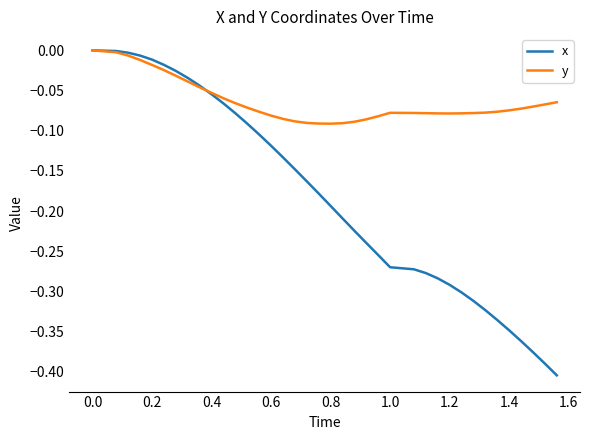

Rank the series by their average value, from lowest to highest.

x, y